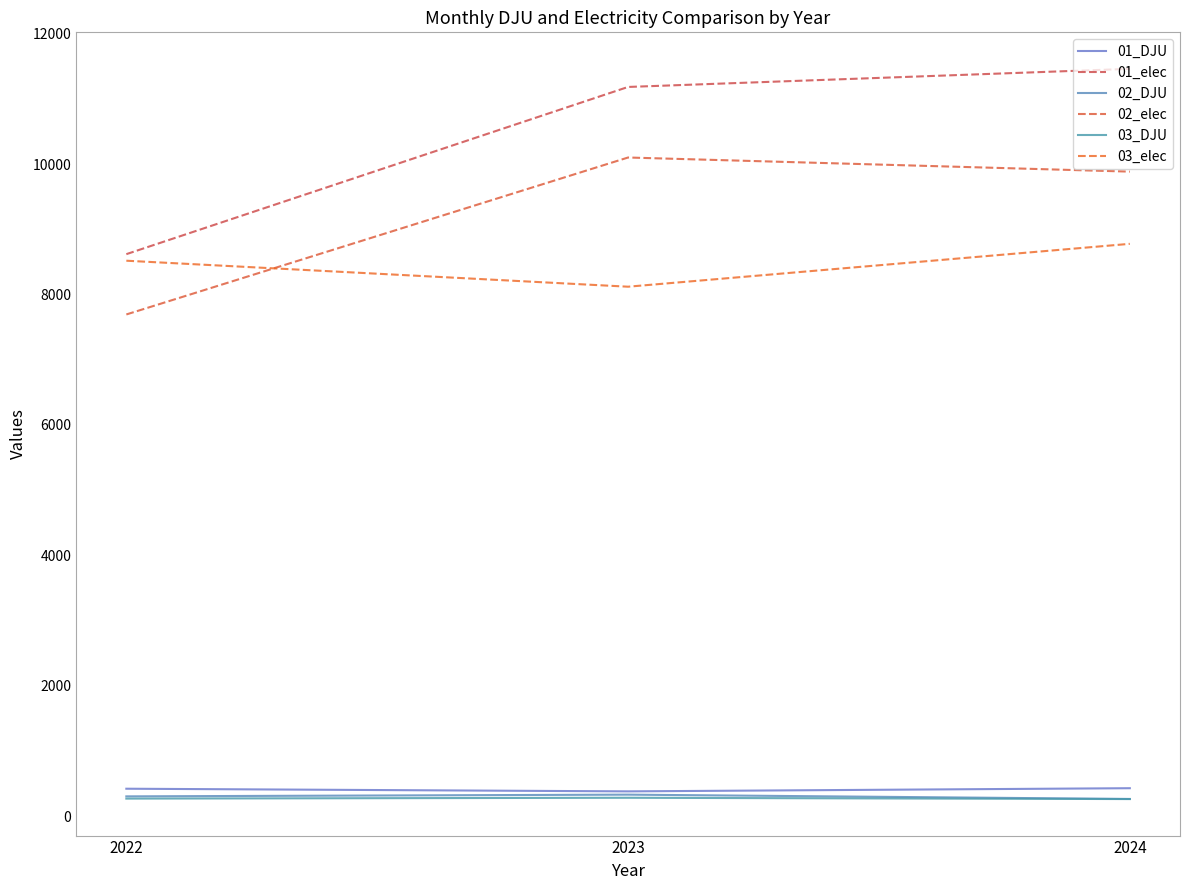

The value of 02_elec at 2023 is 13816.2. True or false?

False